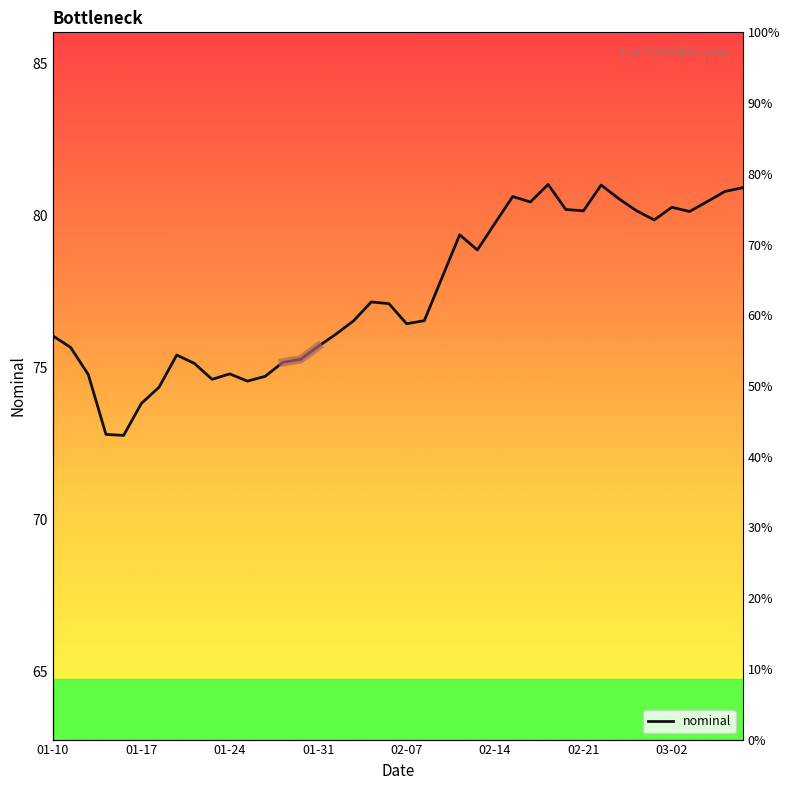

Reading left to right, transcribe all the data shown in this chart.

76.0	75.7	74.8	72.8	72.8	73.8	74.4	75.4	75.1	74.6	74.8	74.6	74.7	75.2	75.3	75.7	76.1	76.5	77.2	77.1	76.4	76.5	78.0	79.4	78.9	79.7	80.6	80.4	81.0	80.2	80.2	81.0	80.5	80.2	79.9	80.3	80.1	80.5	80.8	80.9